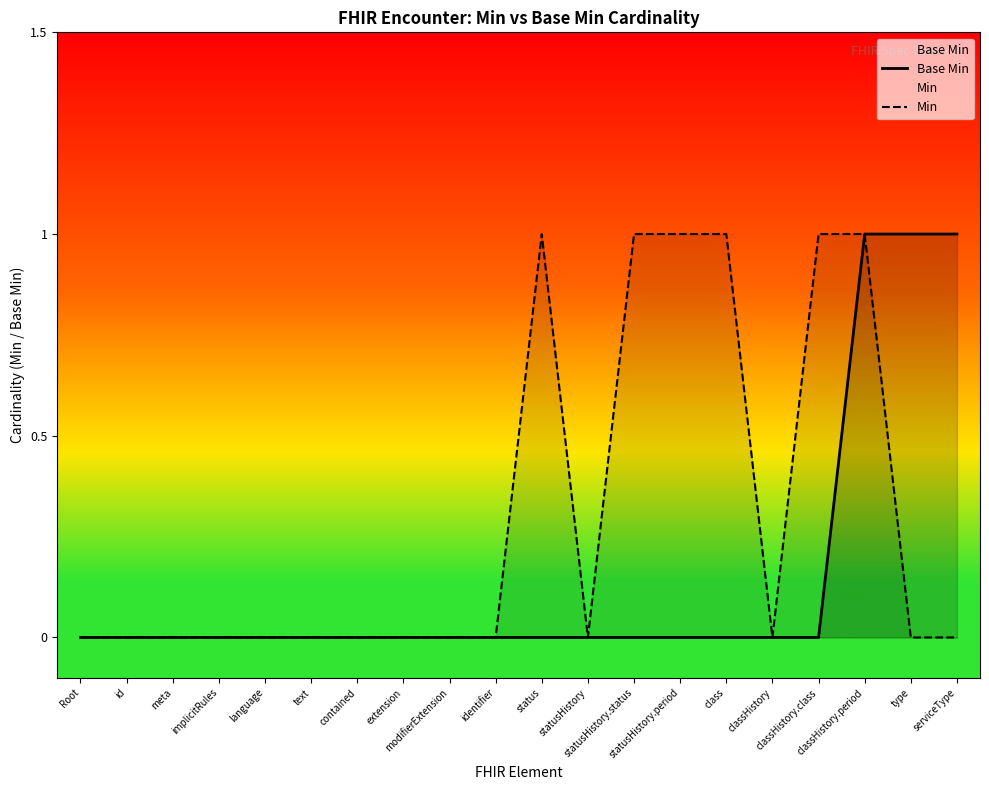

Reading left to right, list all the values displayed in this chart.

Base Min: 0	0	0	0	0	0	0	0	0	0	0	0	0	0	0	0	0	1	1	1
Min: 0	0	0	0	0	0	0	0	0	0	1	0	1	1	1	0	1	1	0	0